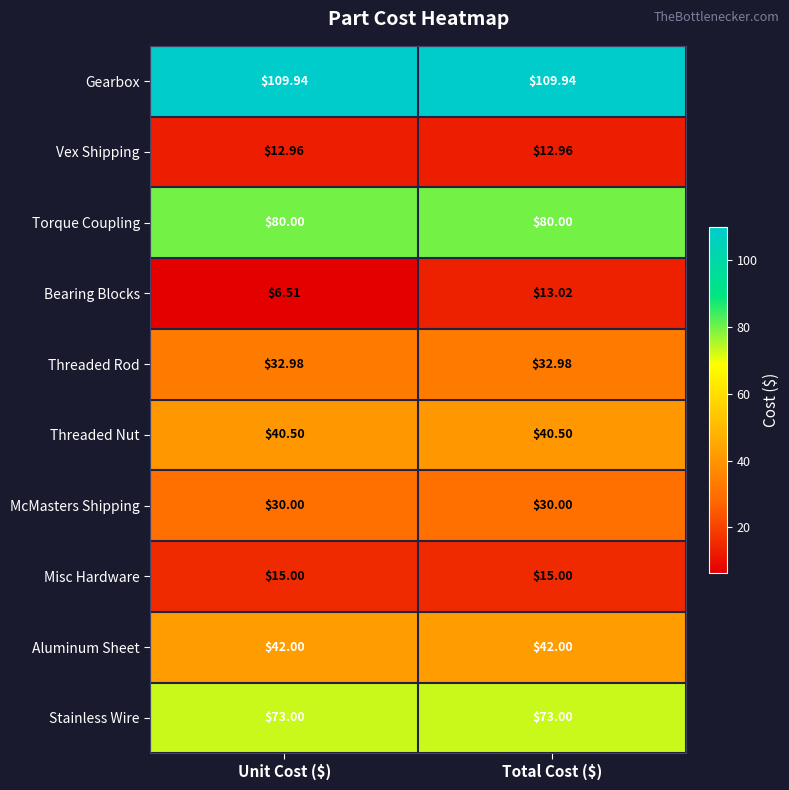

Which label corresponds to the smallest value in the chart?

Unit Cost ($)